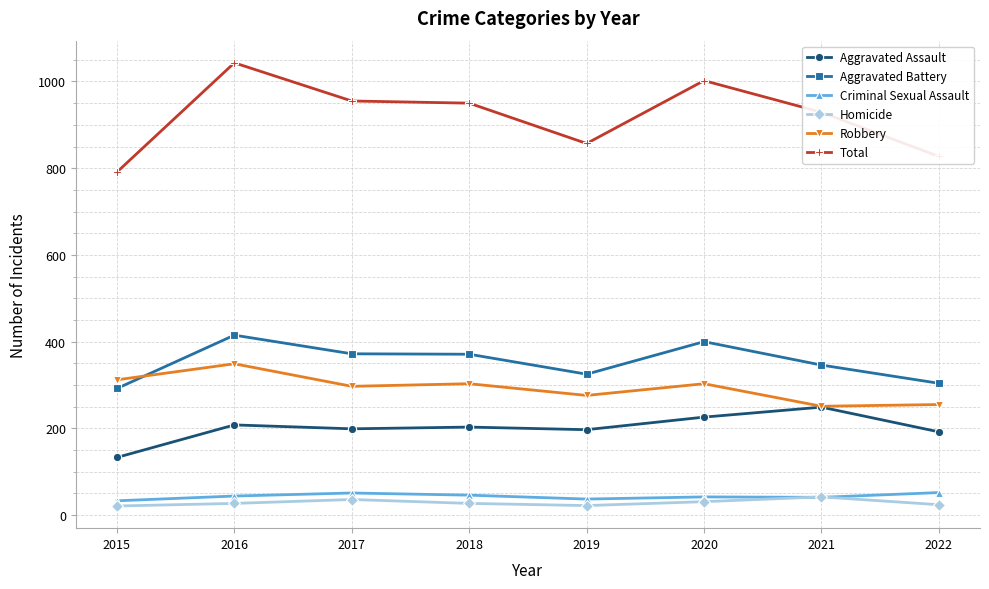

What is the value of the Aggravated Assault point at the 2nd from the left?

208